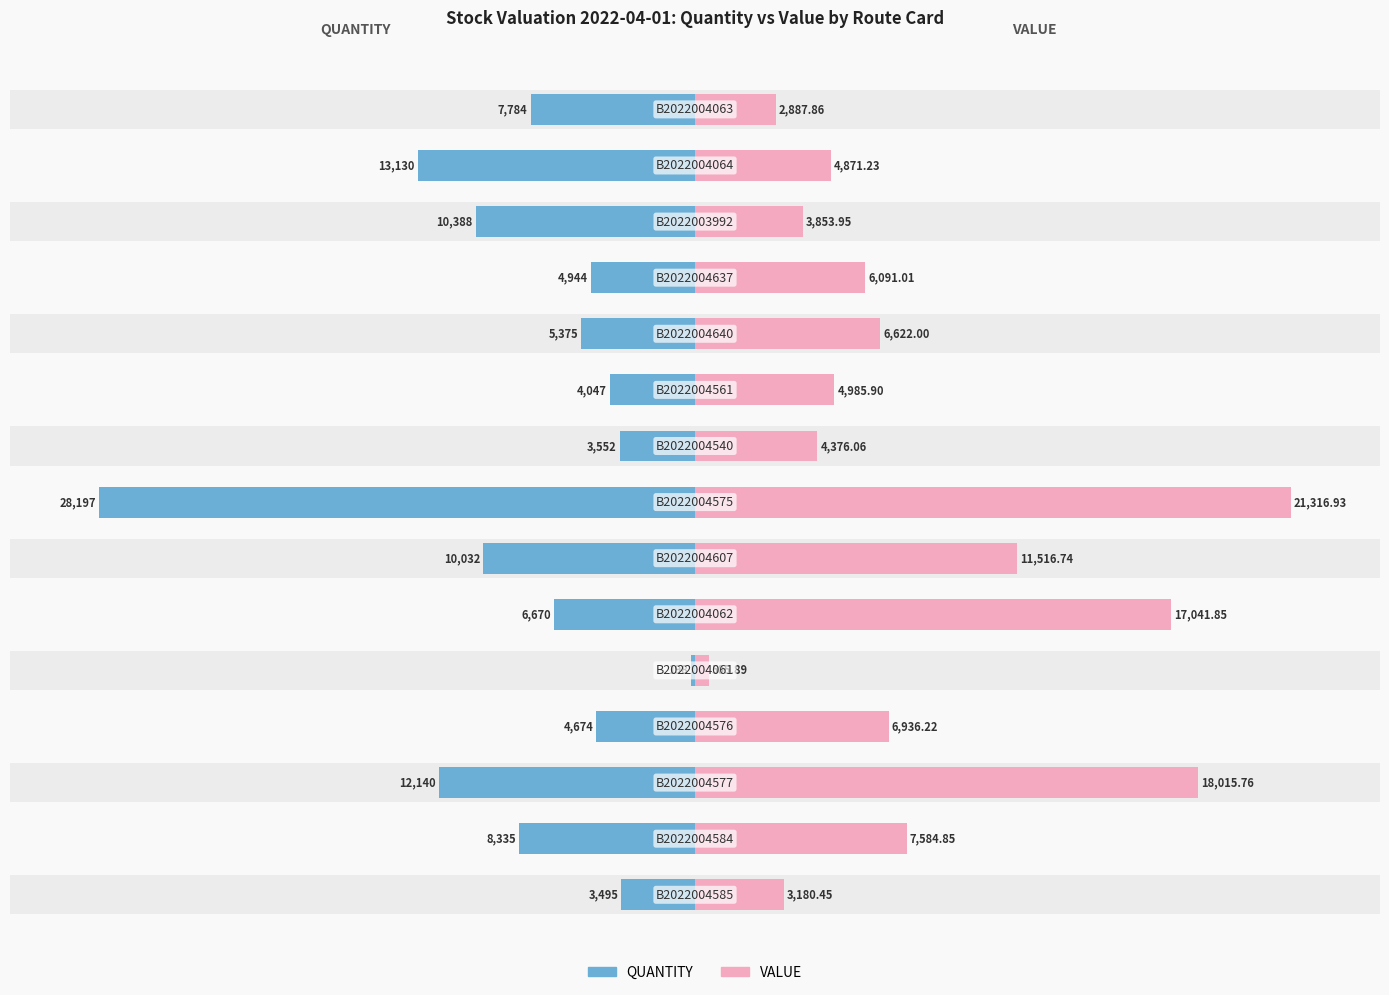

What are all the series names shown in the legend?

QUANTITY, VALUE